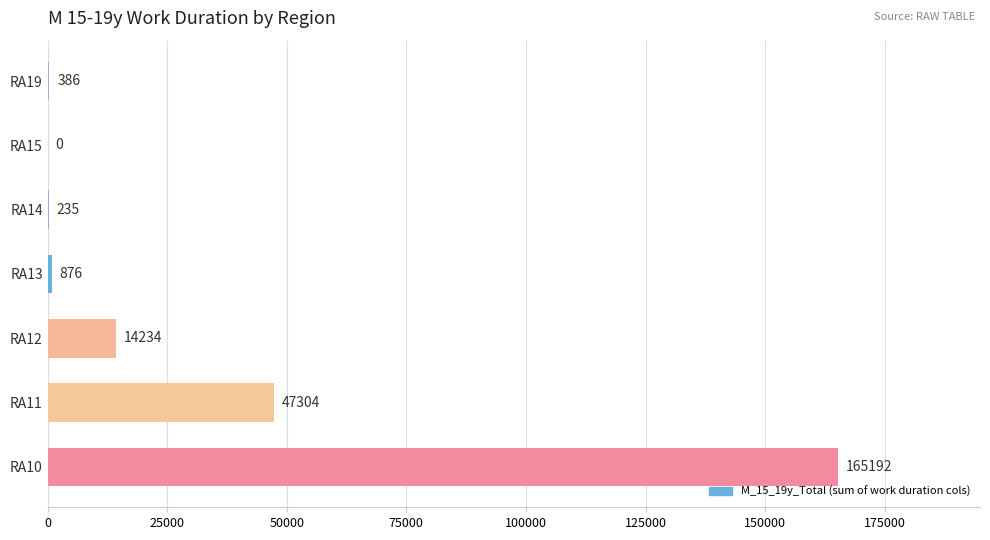

How many categories are shown in the chart?

7